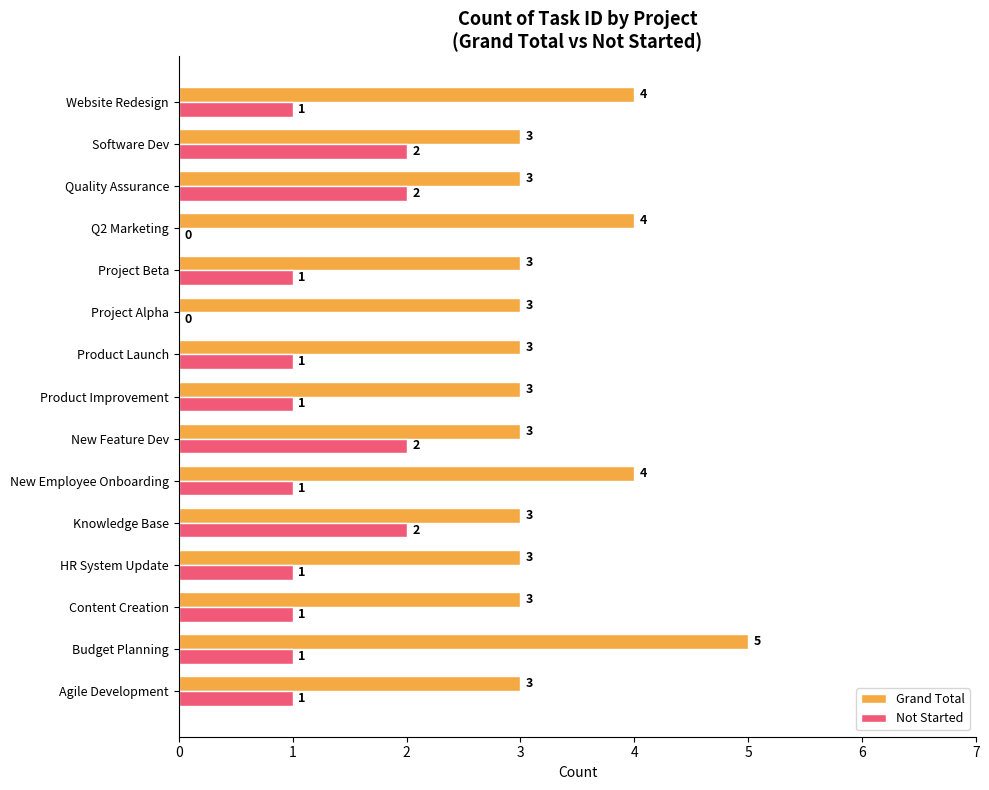

Count the number of data series in this chart.

2